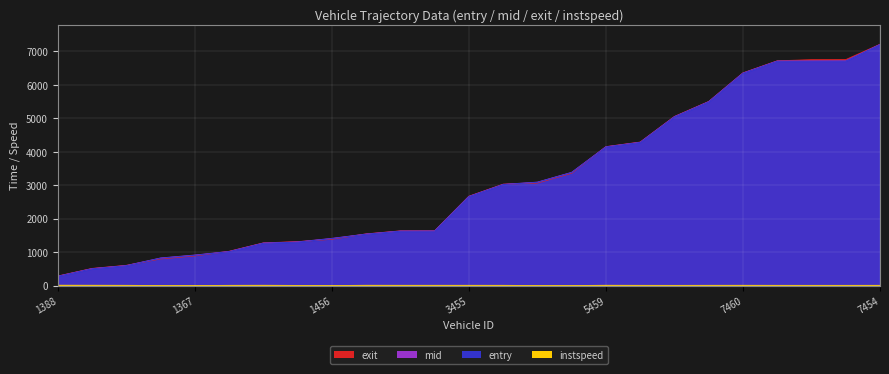

Which series ends up on top after the final intersection of exit and mid?

exit